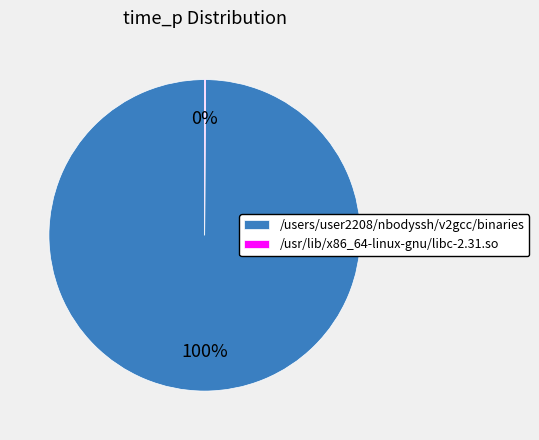

Which category accounts for the majority?

/users/user2208/nbodyssh/v2gcc/binaries